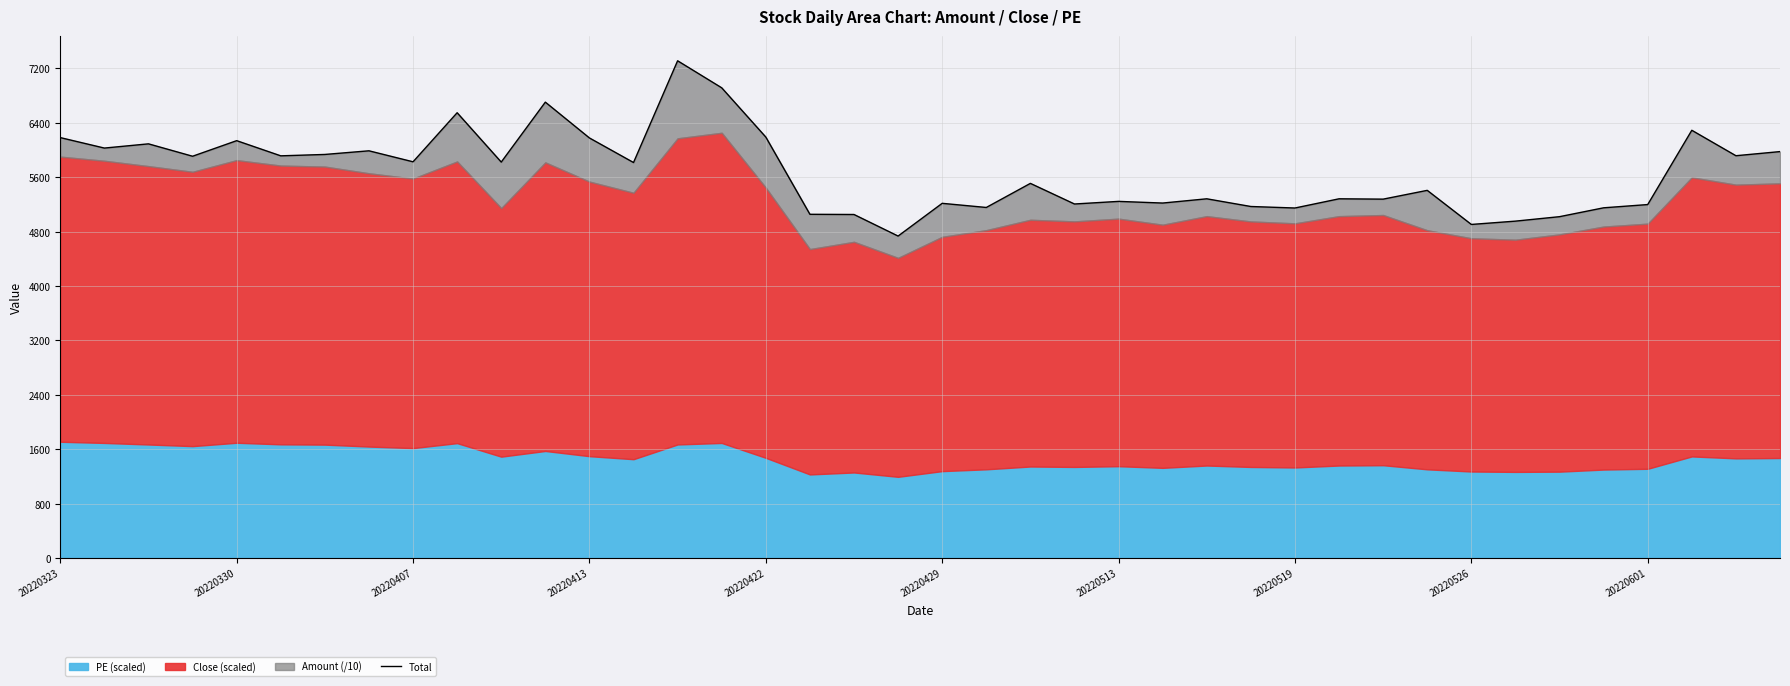

What is the average value?

5671.8